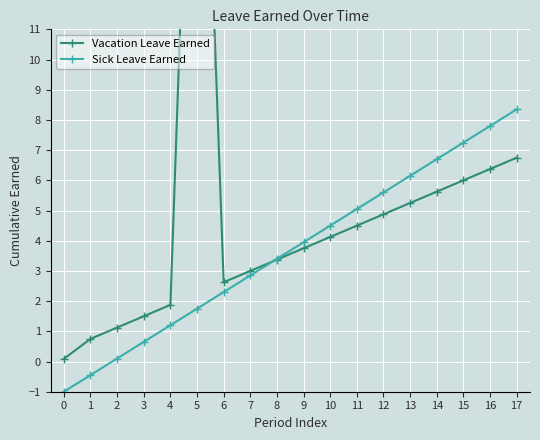

At how many categories does at least one series exceed 5?

8